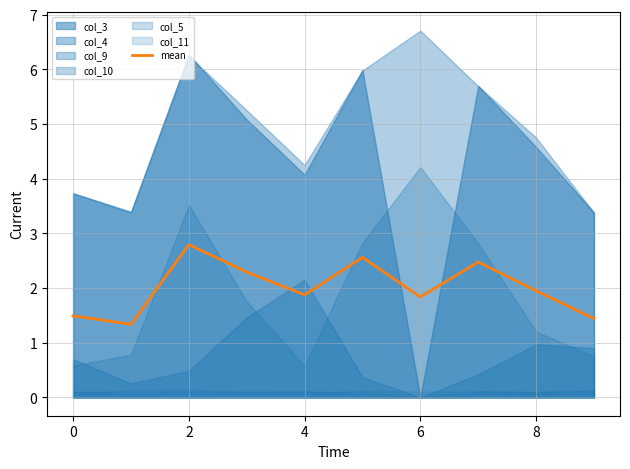

The mean series shows 2.8 at 2. True or false?

True